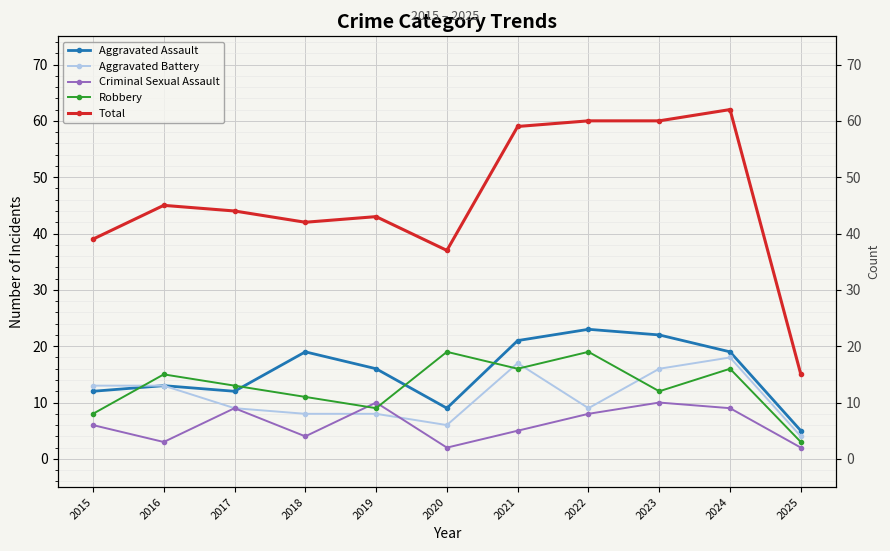

At which category does the chart reach its minimum across all series?

2020